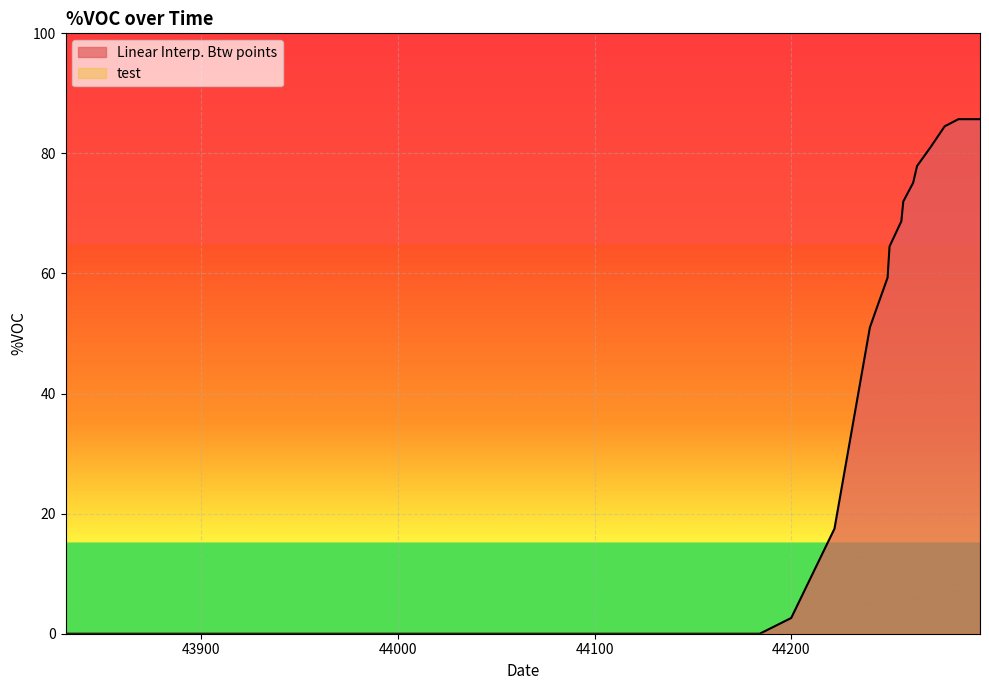

Which series has the largest total across all categories?

Linear Interp. Btw points